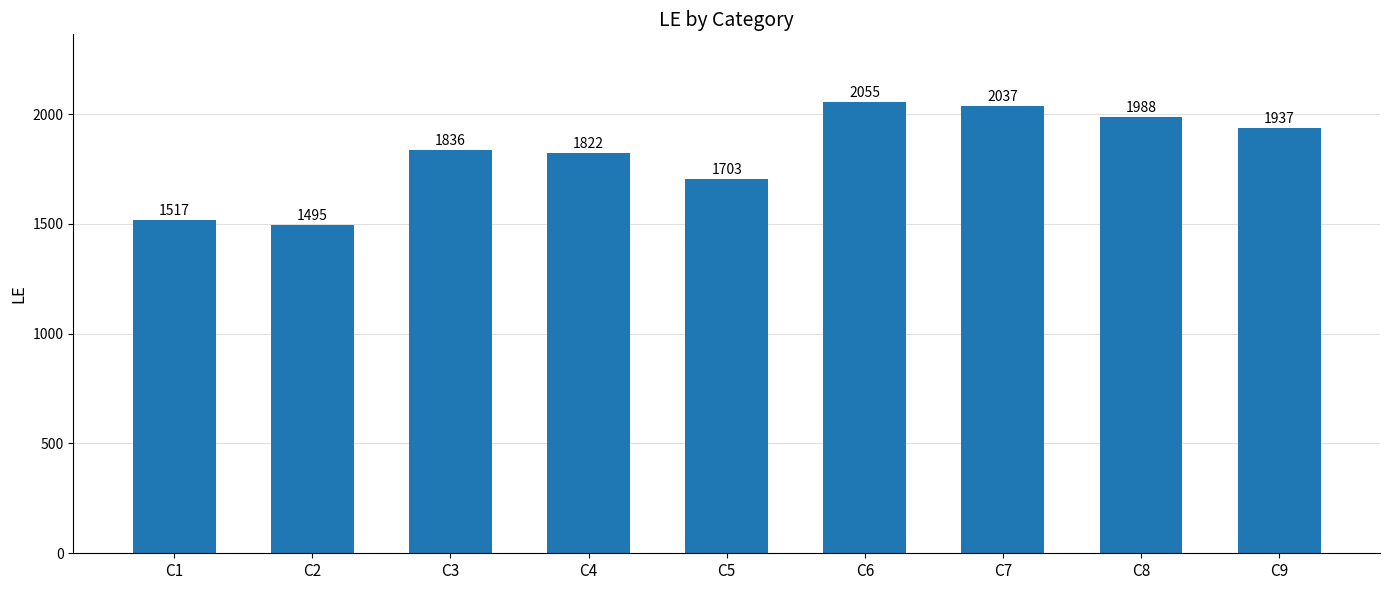

What is the value of the 7th bar from the left?

2037